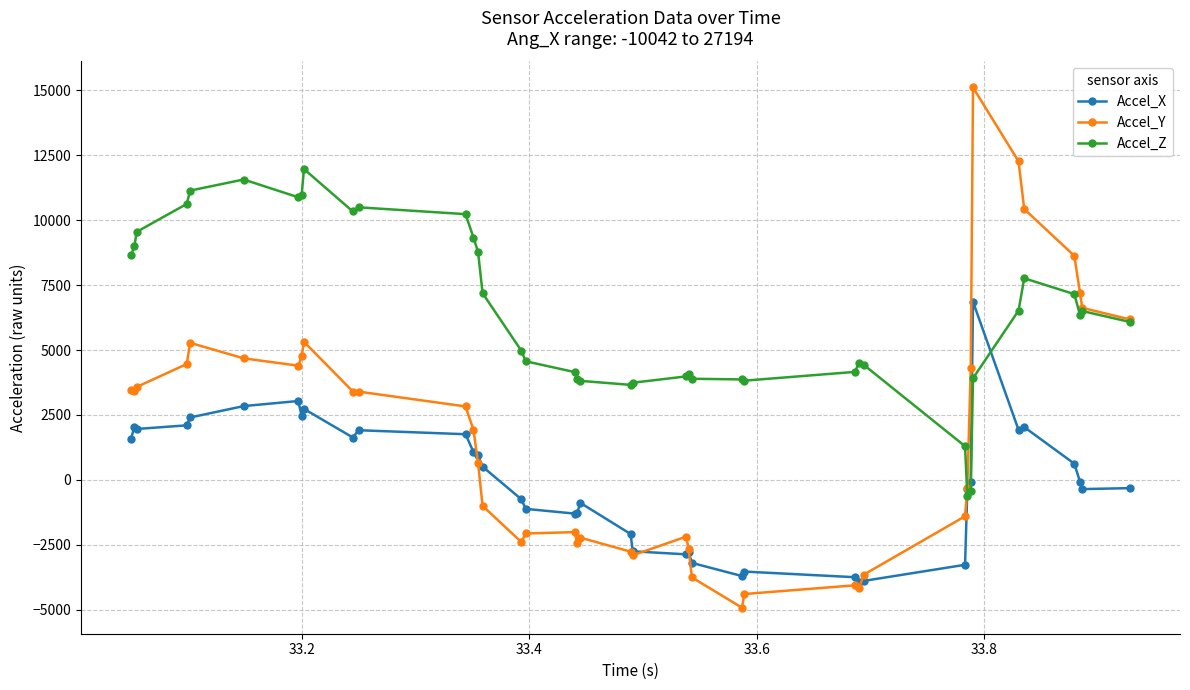

How many lines are shown in the chart?

3